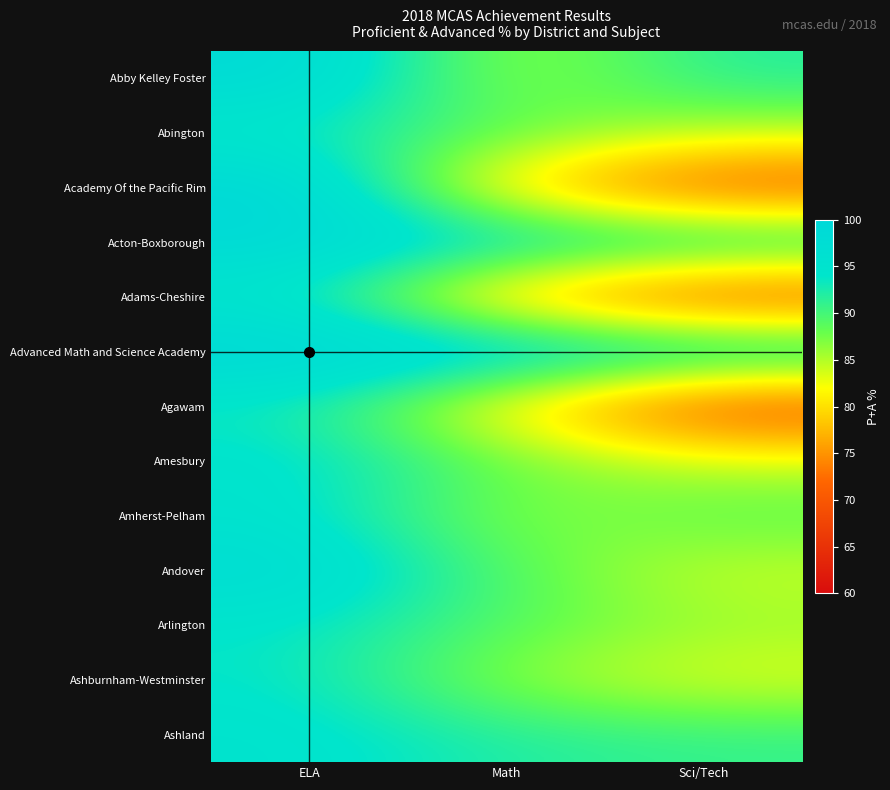

At which category does the chart reach its minimum across all series?

Sci/Tech